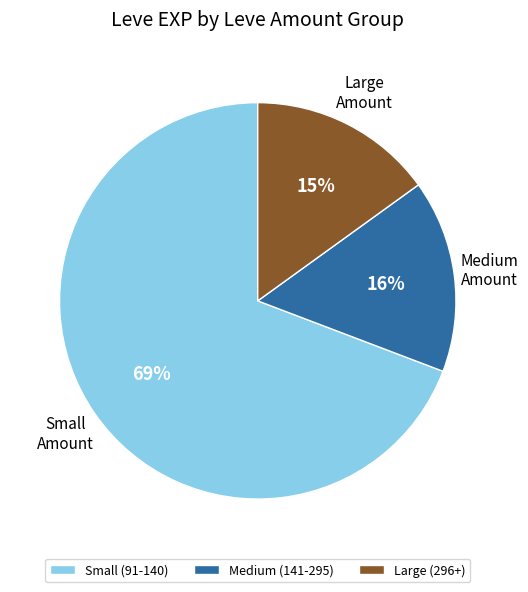

Between Large (296+) and Medium (141-295), which is larger?

Medium (141-295)